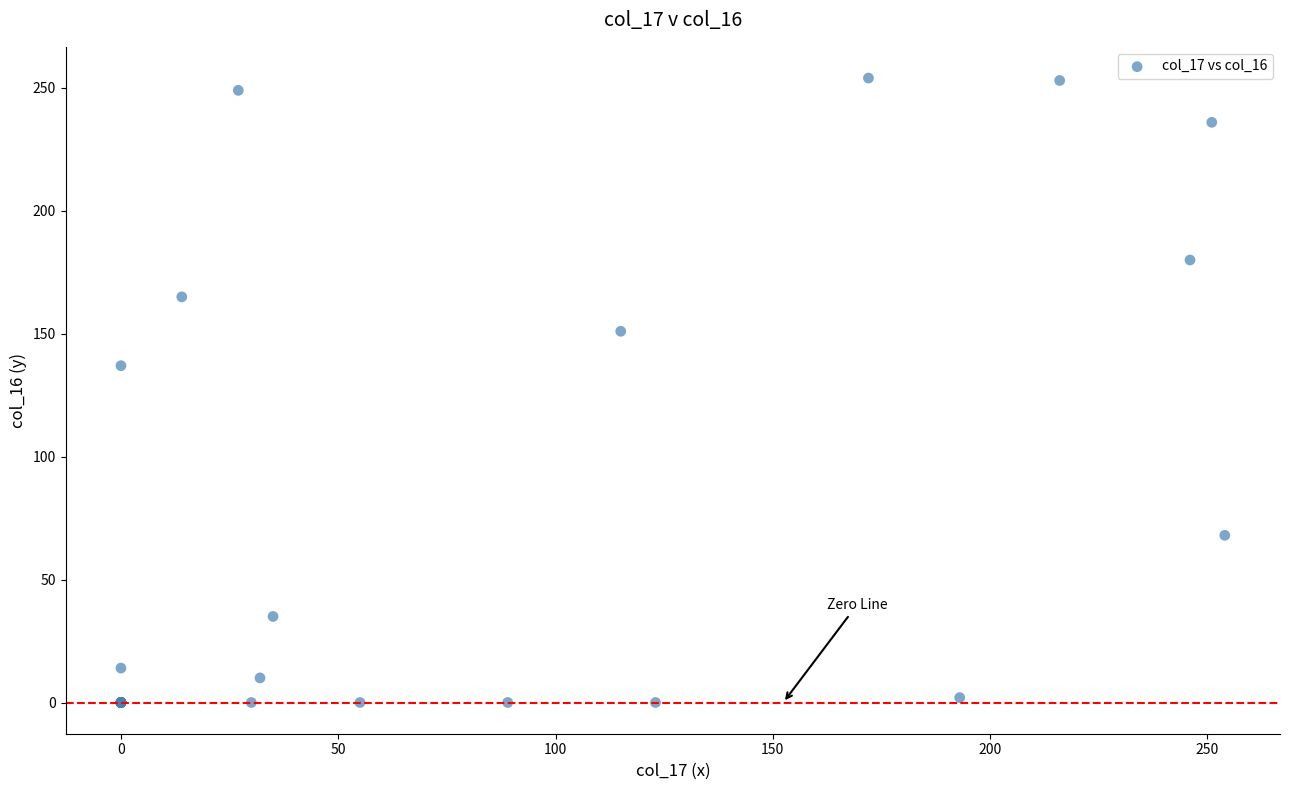

What Y value in the scatter plot is closest to 127?

137